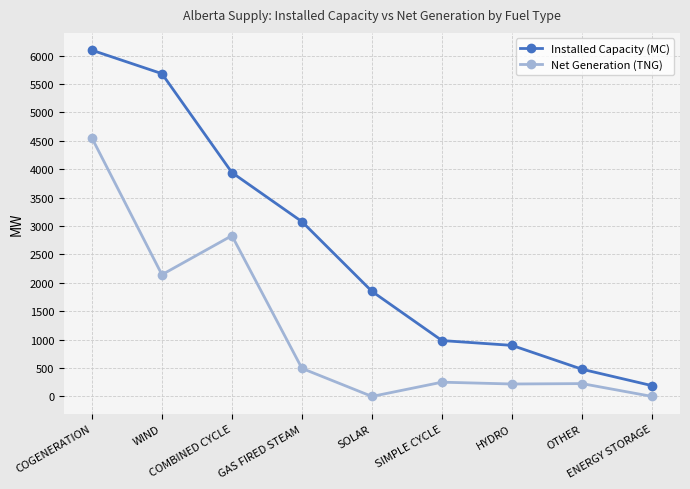

Which series has the largest range (max minus min)?

Installed Capacity (MC)